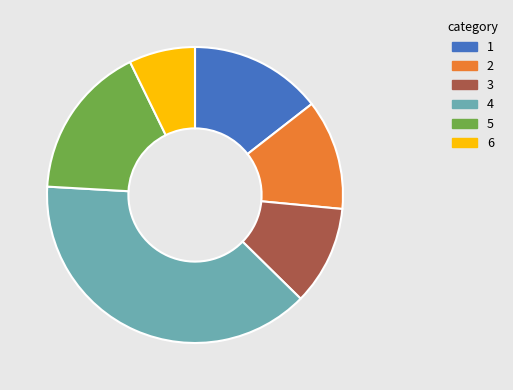

Count the number of slices in the pie.

6